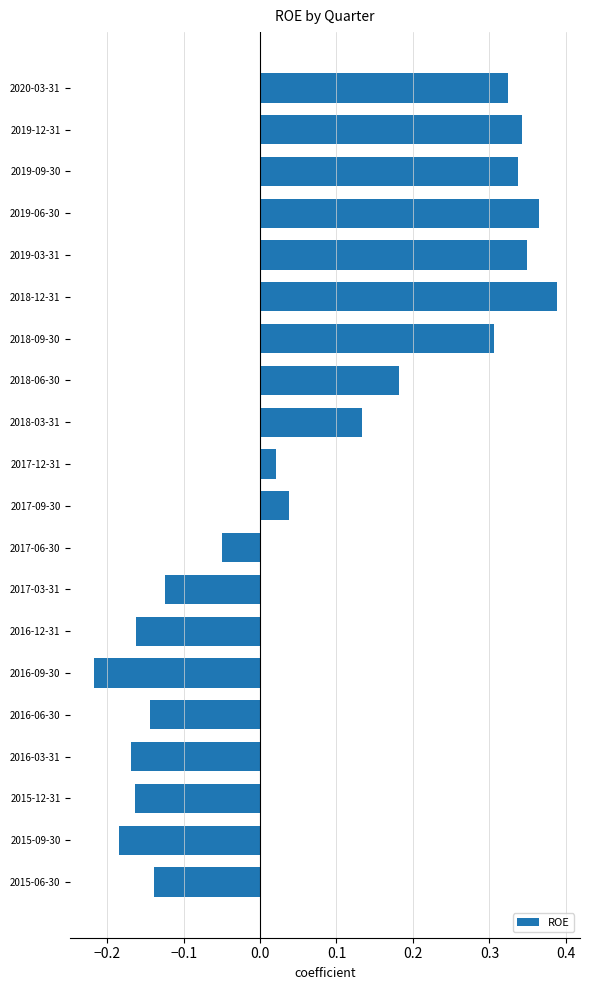

Which has a higher value, 2015-12-31 or 2017-03-31?

2017-03-31